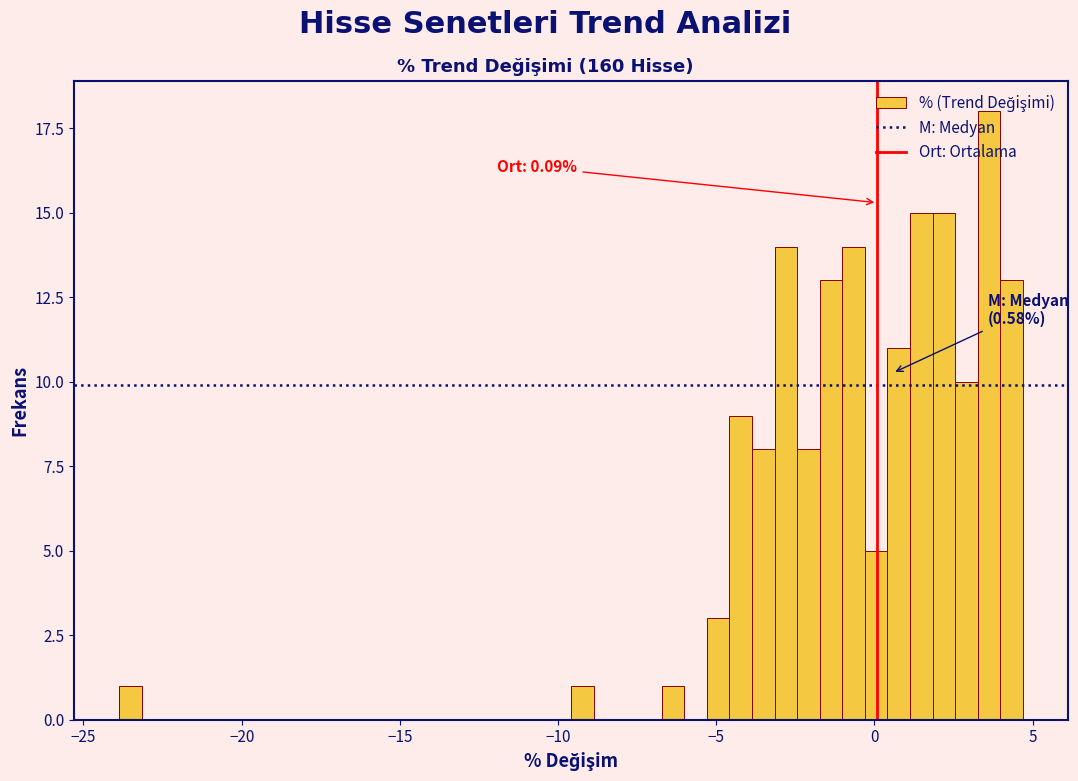

Around what value on the x-axis is the tallest bar? Give the approximate position of its centre, as read against the axis.

3.5